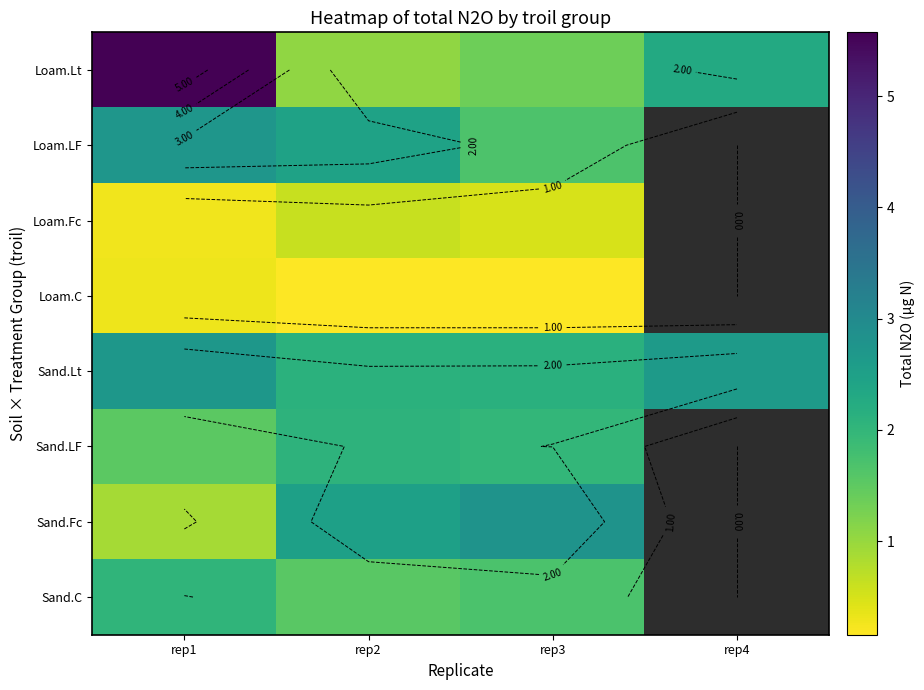

What value does the Loam.Fc series have at rep2?

0.6